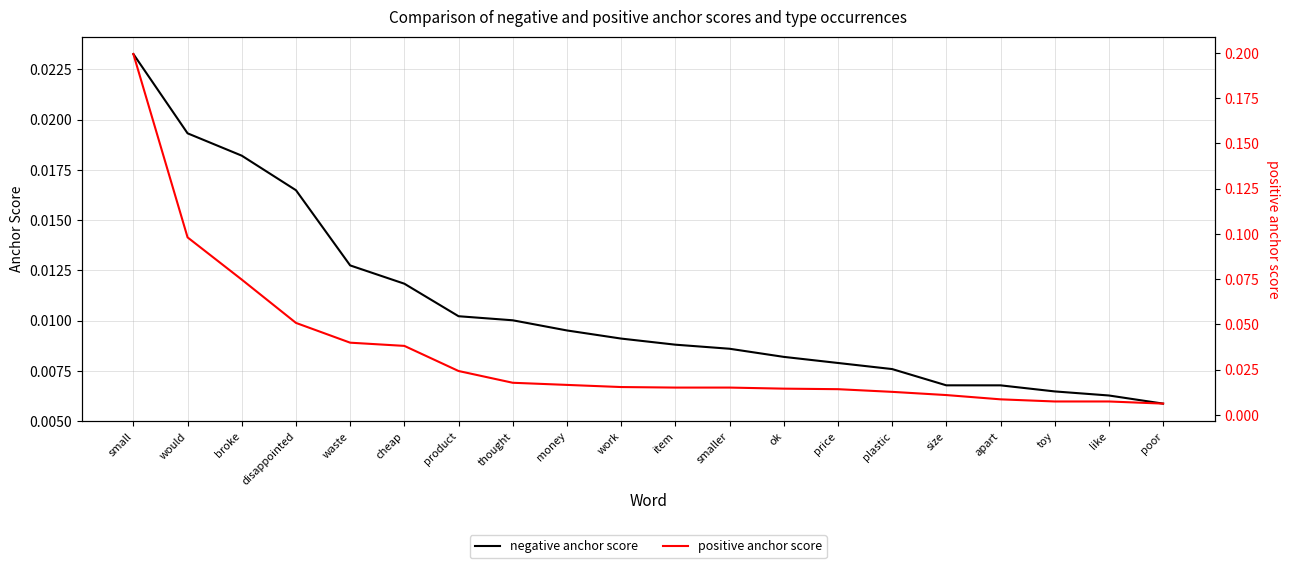

True or false: negative anchor score has more than 0 interior local peaks.

False